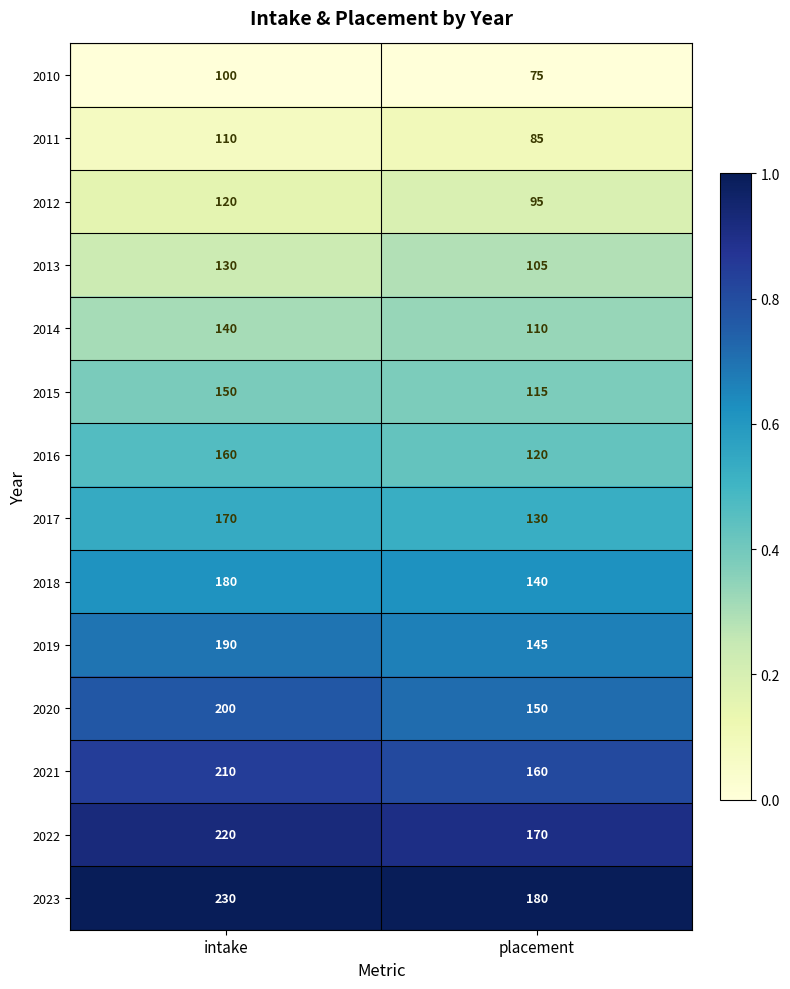

What value does the 2017 series have at intake, to the nearest 10?

170